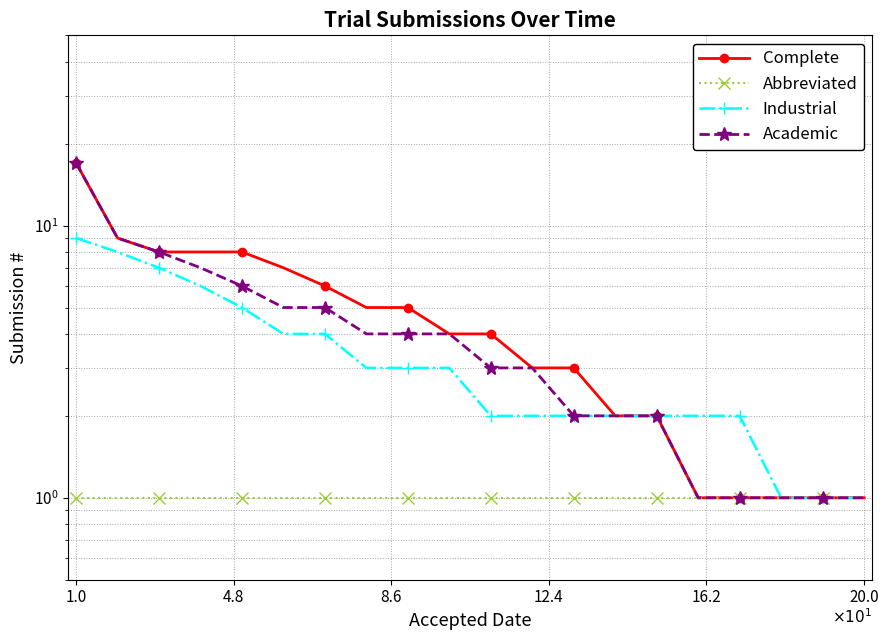

True or false: Academic has a value of 2 at 16.

False